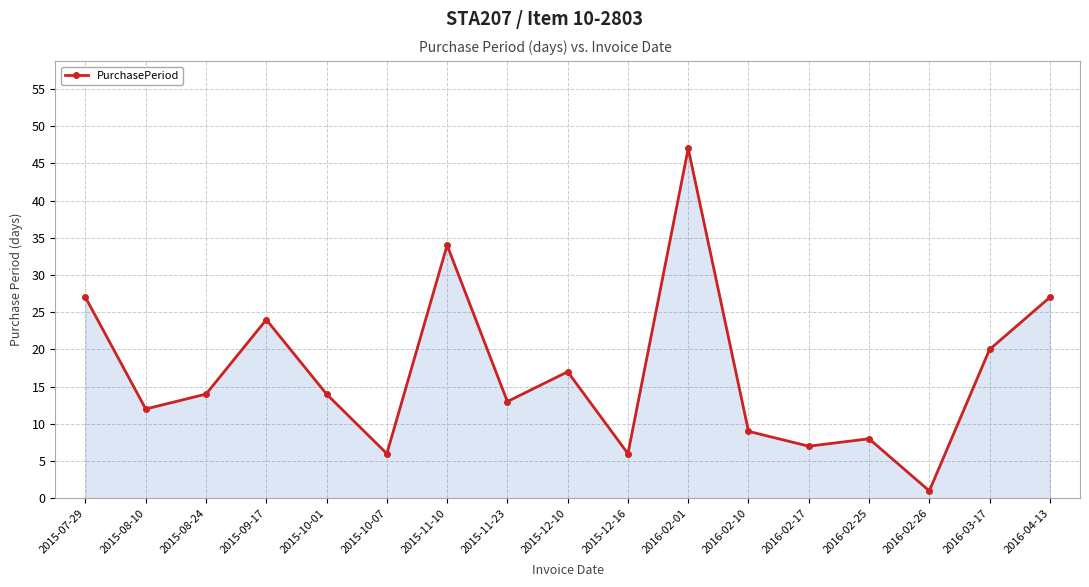

At which category does the data reach its first local valley?

2015-08-10